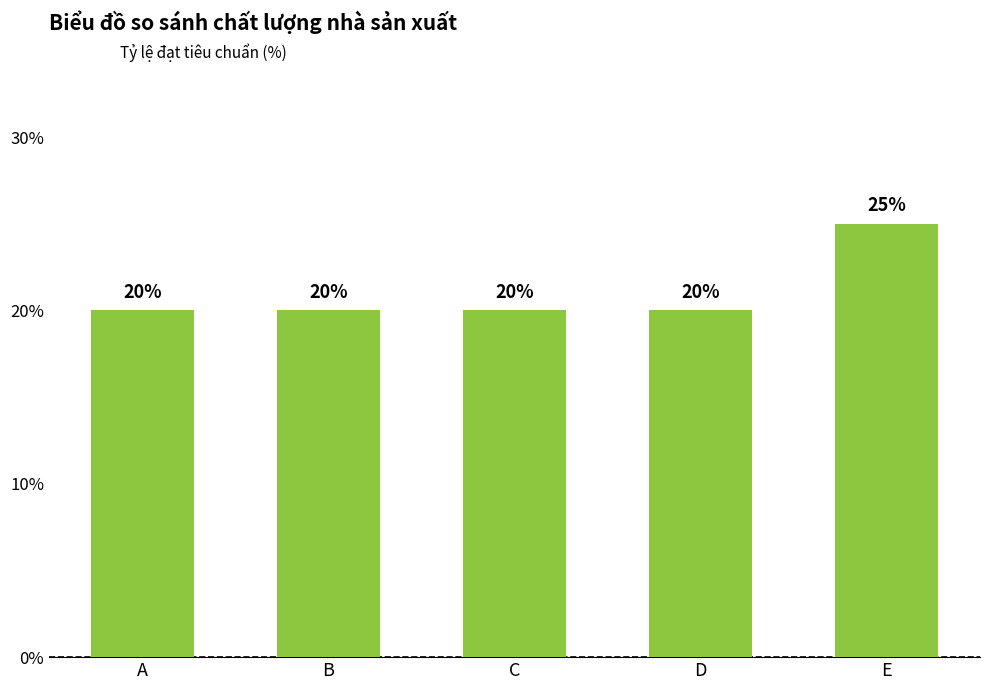

Reading left to right, list all the values displayed in this chart.

20	20	20	20	25